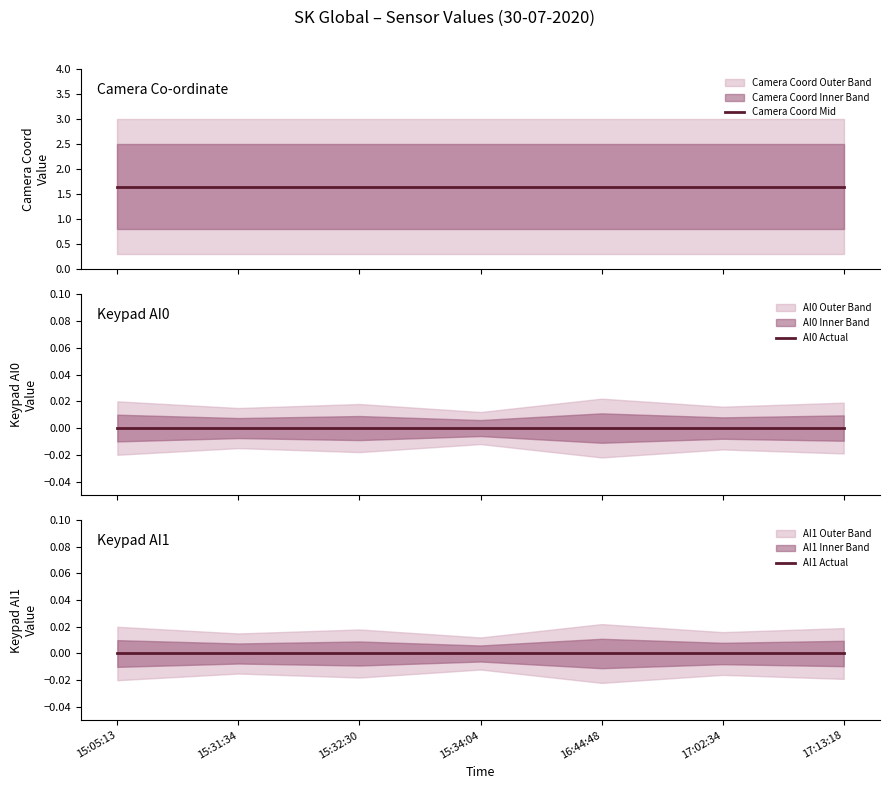

Which has a higher value, 15:31:34 or 15:32:30?

15:31:34